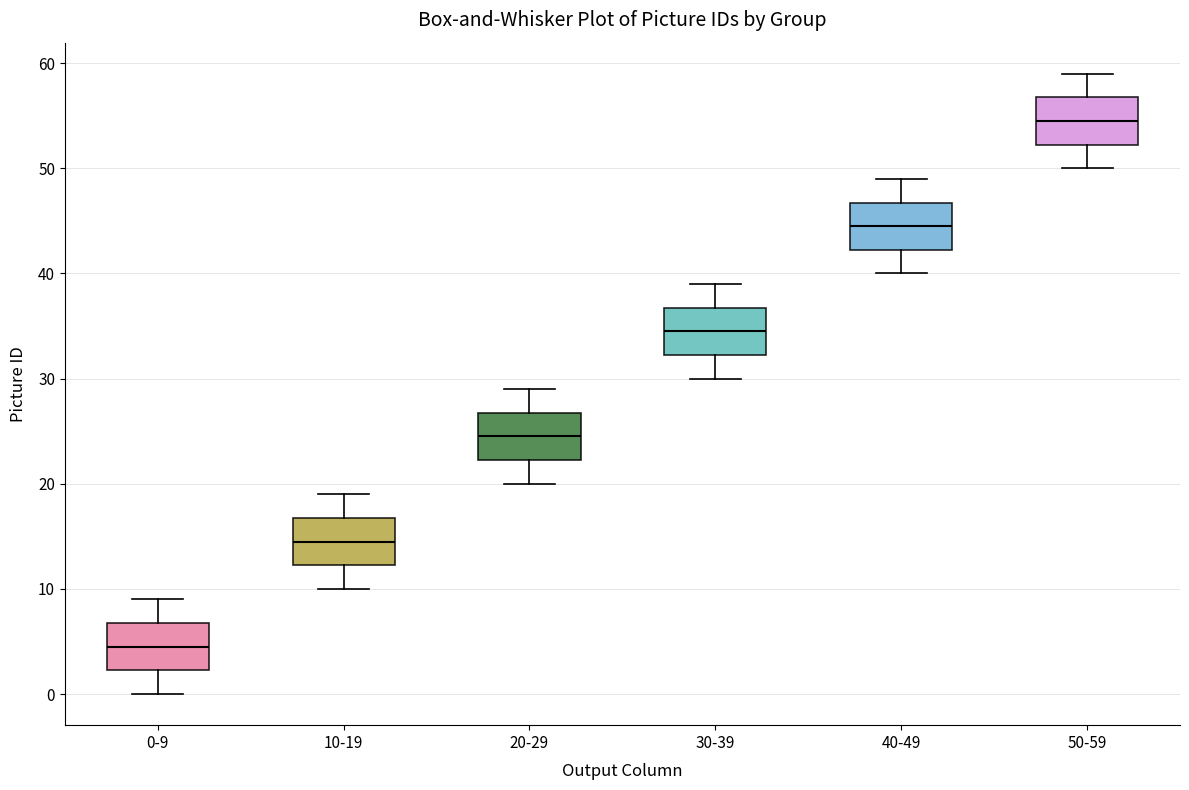

Which box's median line is the lowest?

0-9